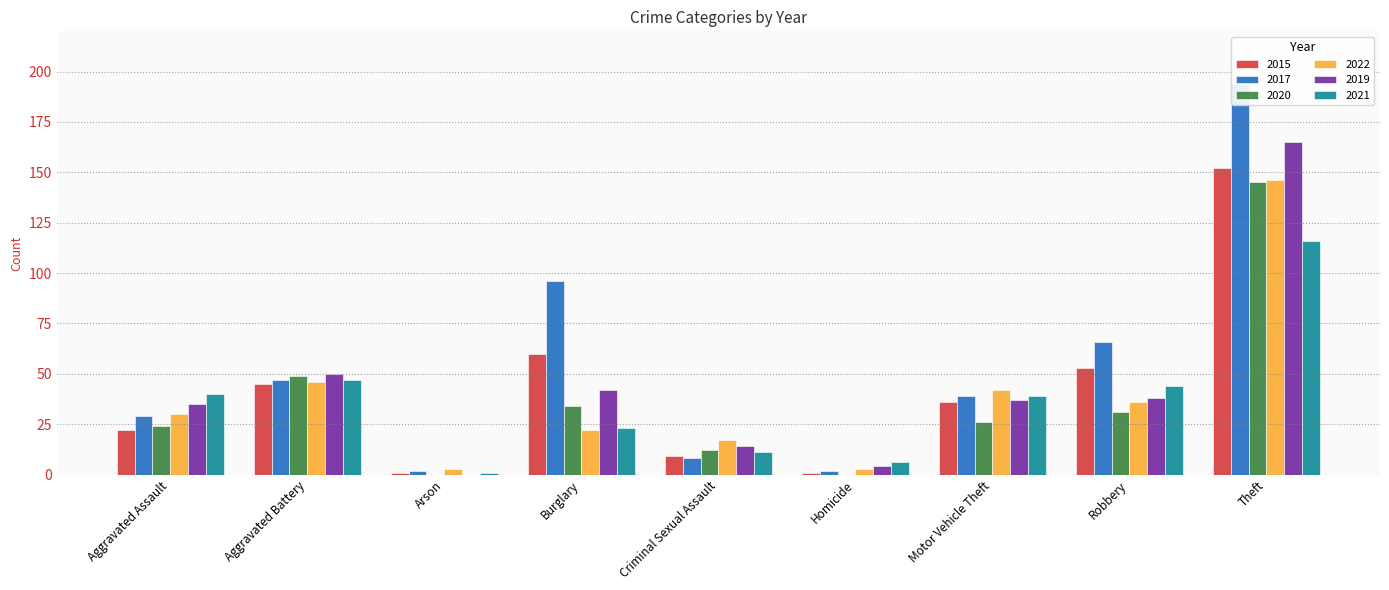

What is the total value across all series at Motor Vehicle Theft?

219